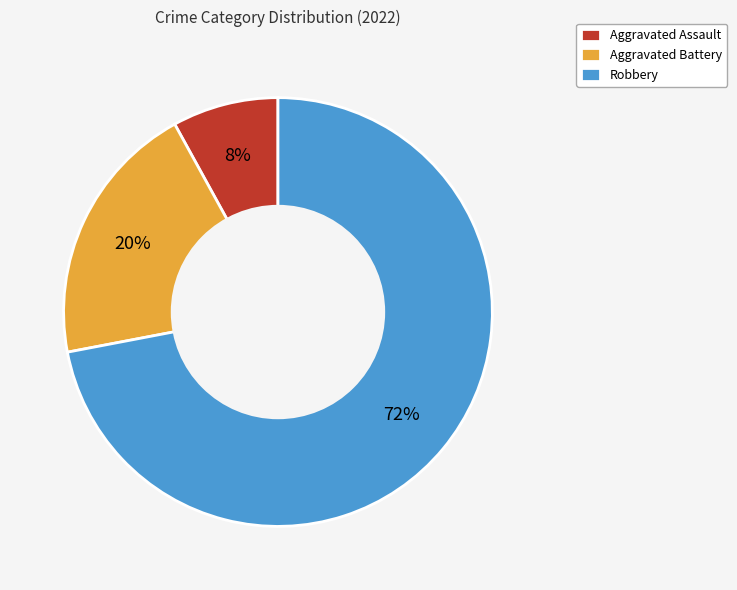

How many slices are in this pie chart?

3